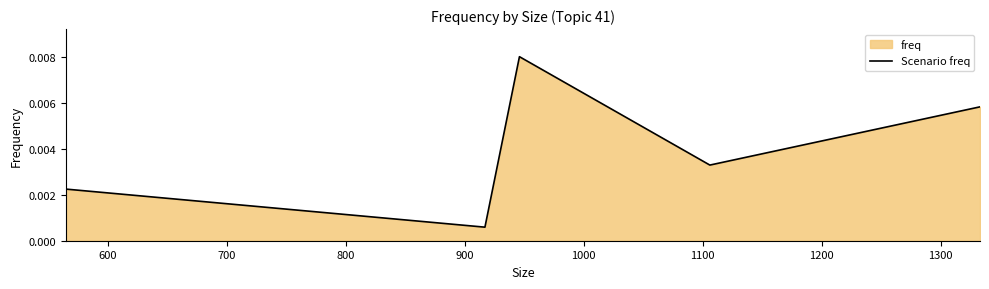

How many categories are shown in the chart?

5